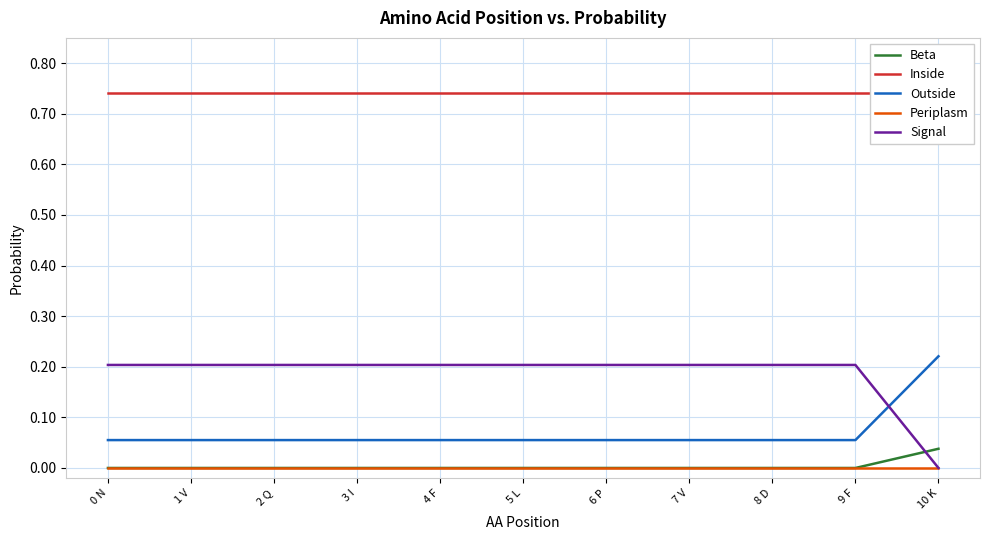

Where is Beta nearest to the value 0?

0 N